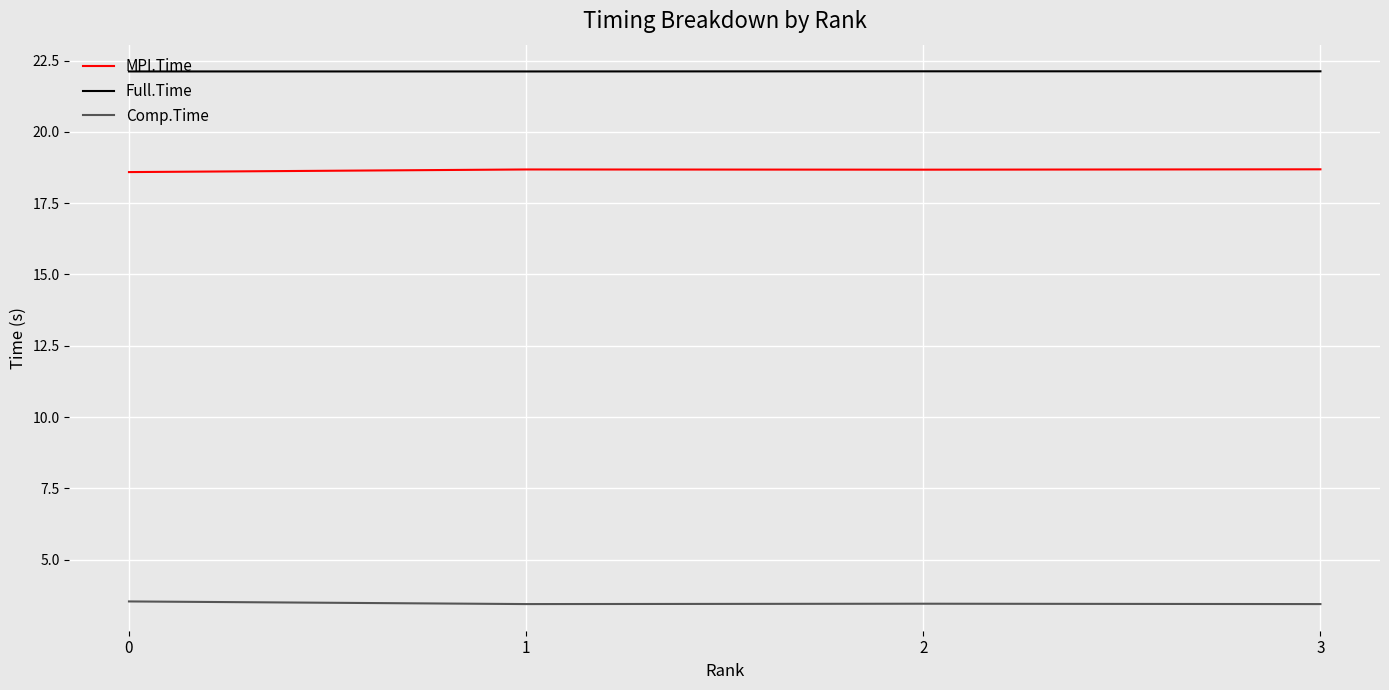

What is the difference between the maximum and minimum values in the MPI.Time series?

0.1